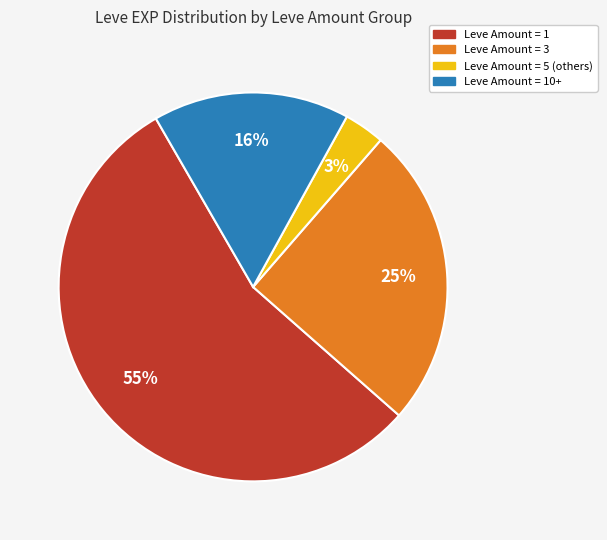

How many slices are in this pie chart?

4